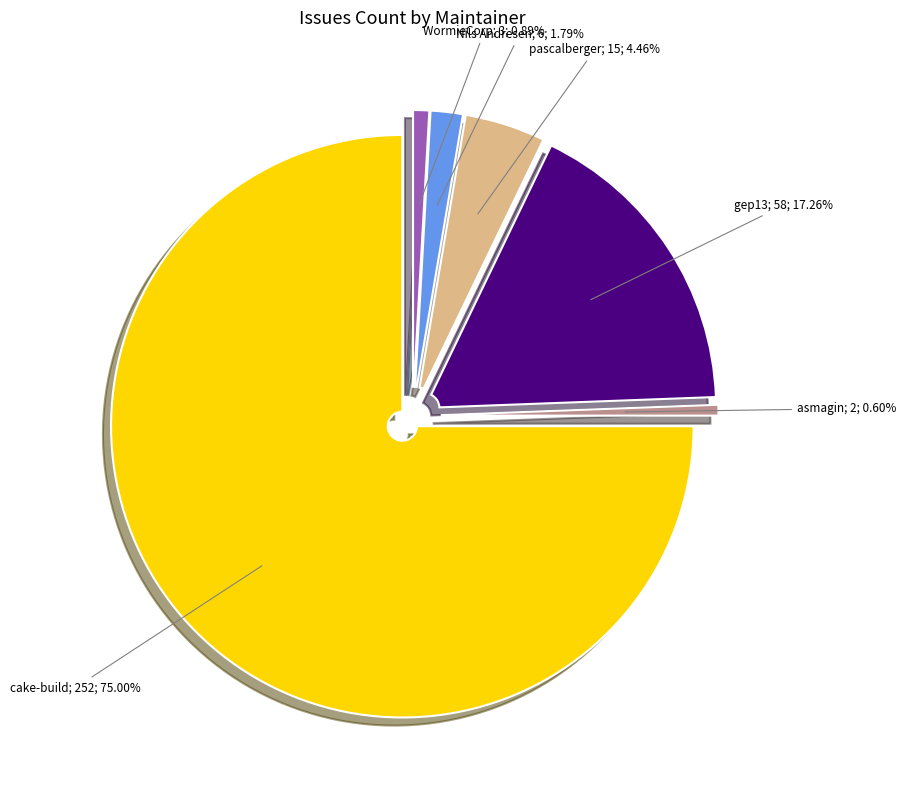

To the nearest percent, what is the combined percentage of WormieCorp and asmagin?

1%